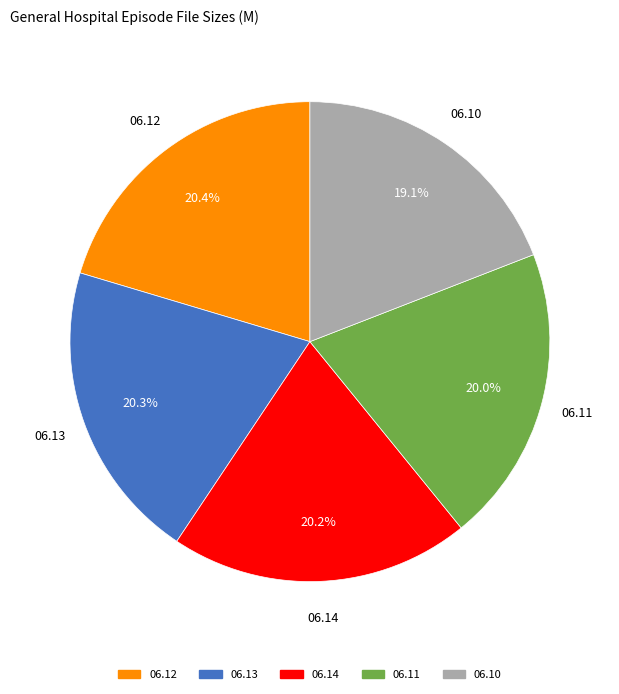

Is there a majority slice in this chart?

No